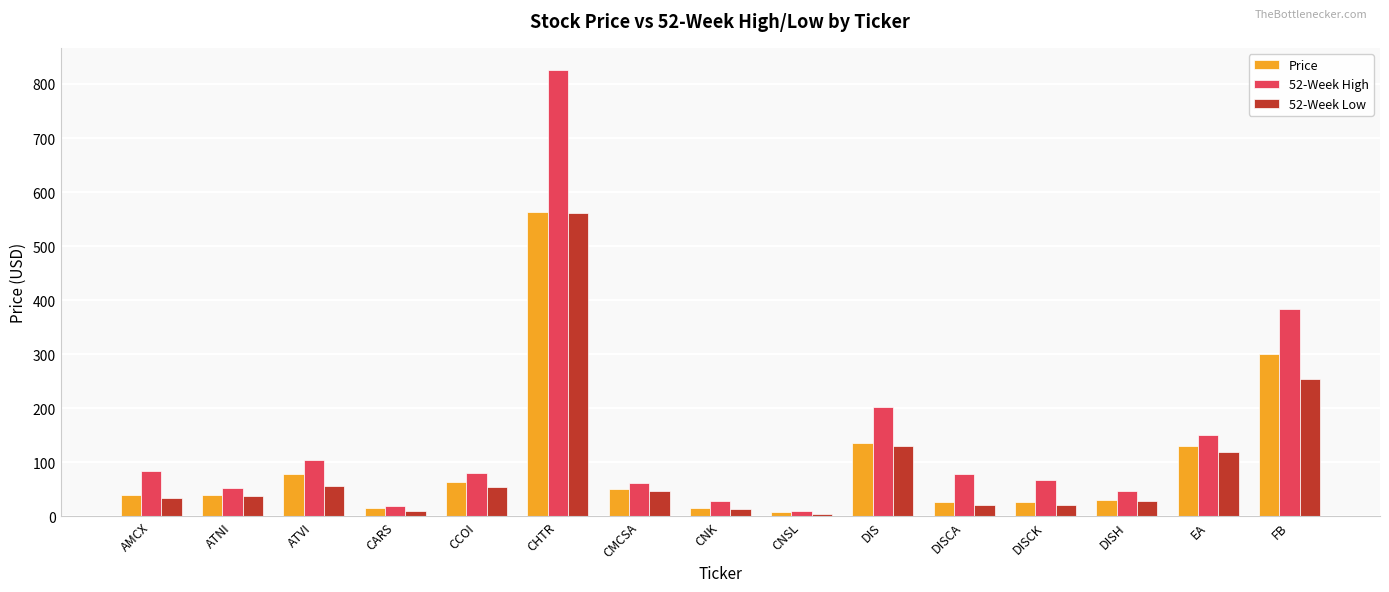

Which series changed the most between DIS and DISCK?

52-Week High